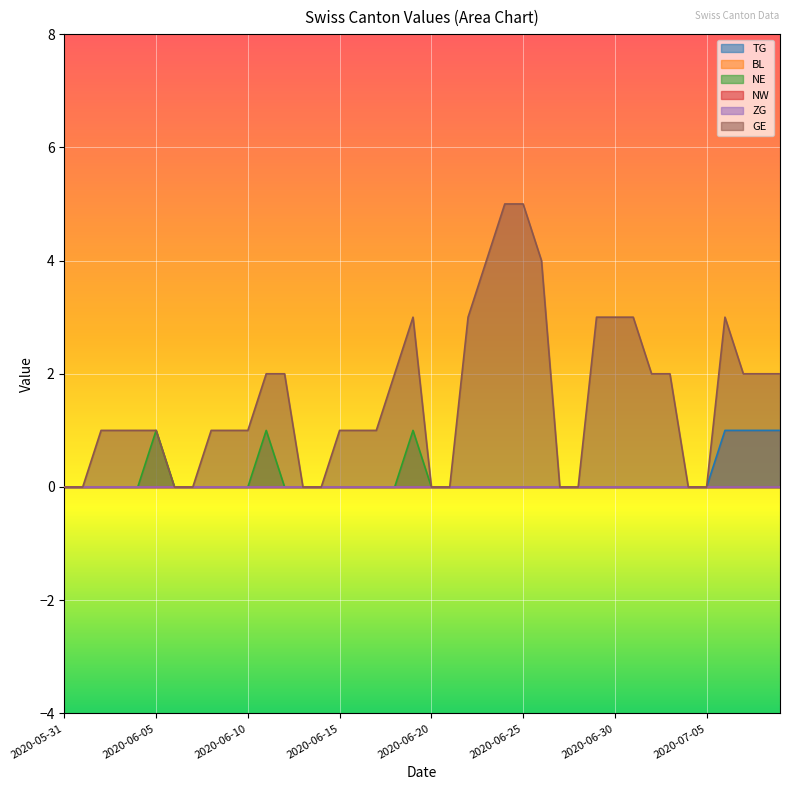

Is it true that TG equals 0 at 2020-06-07?

False